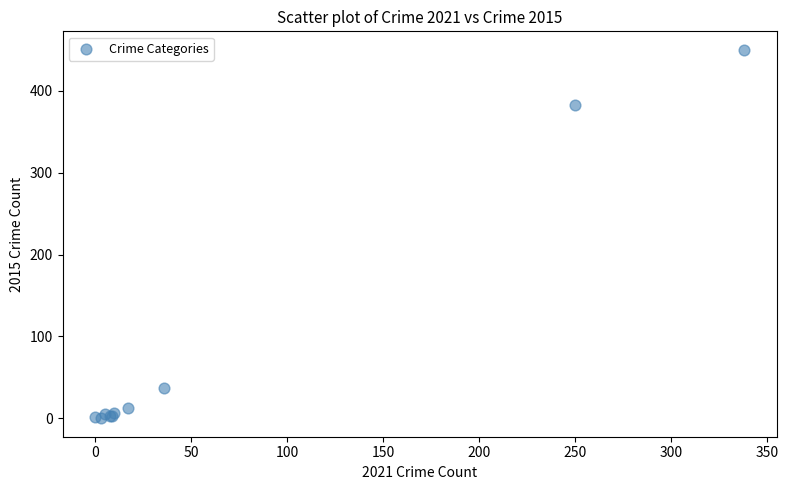

What Y value in the scatter plot is closest to 225?

382